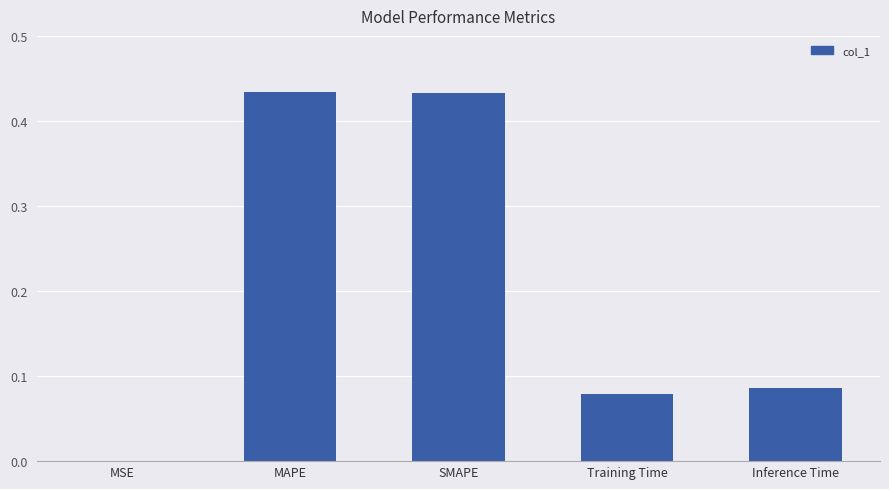

Where is the data nearest to the value 0?

MSE